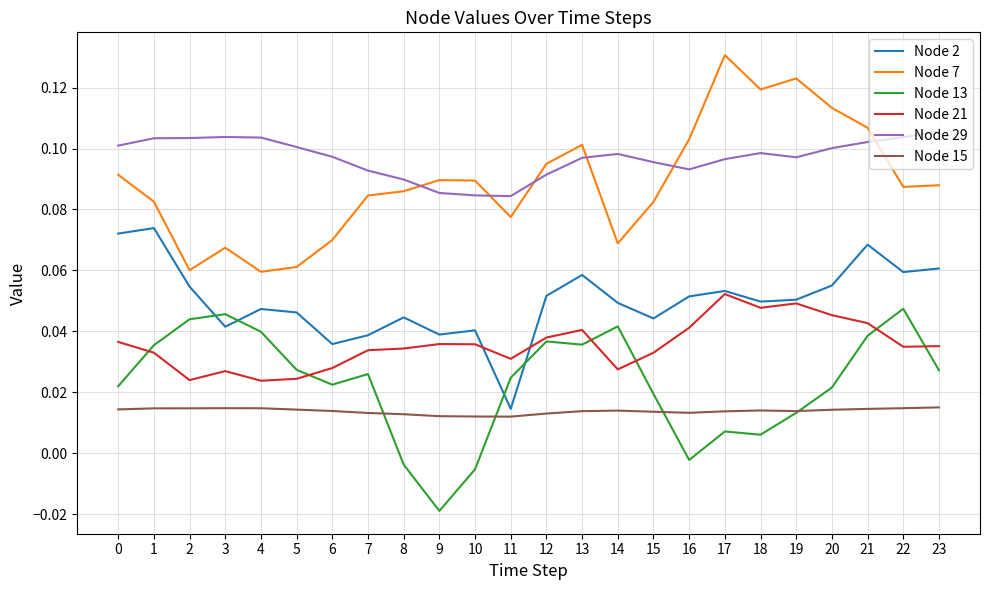

Between 20 and 23, which series saw the biggest shift?

Node 7